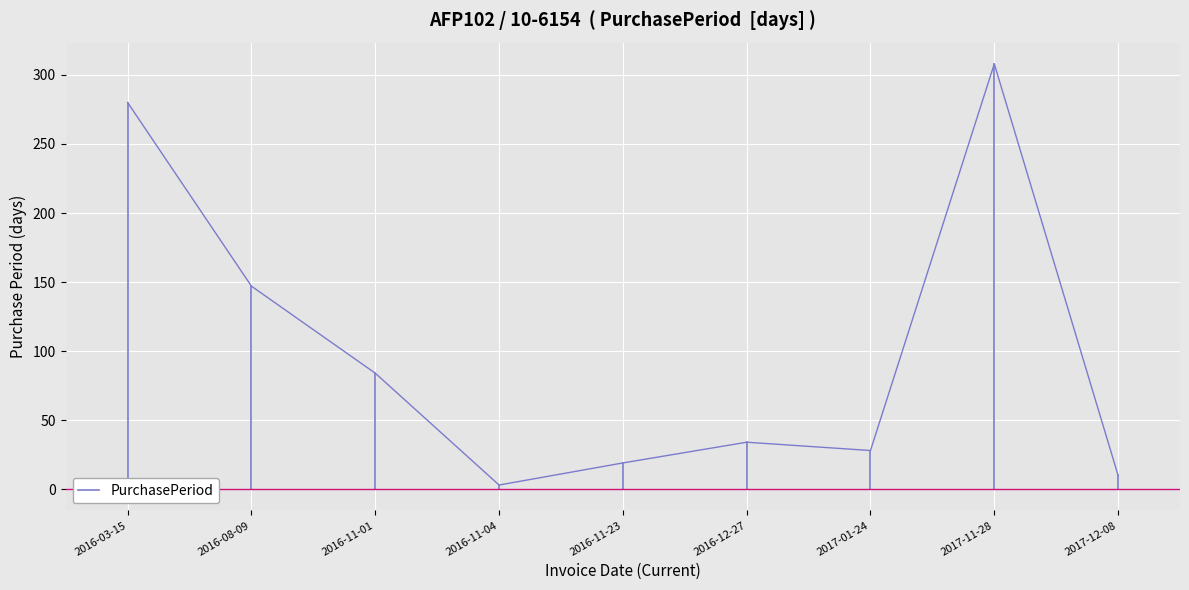

What is the greatest value displayed?

308